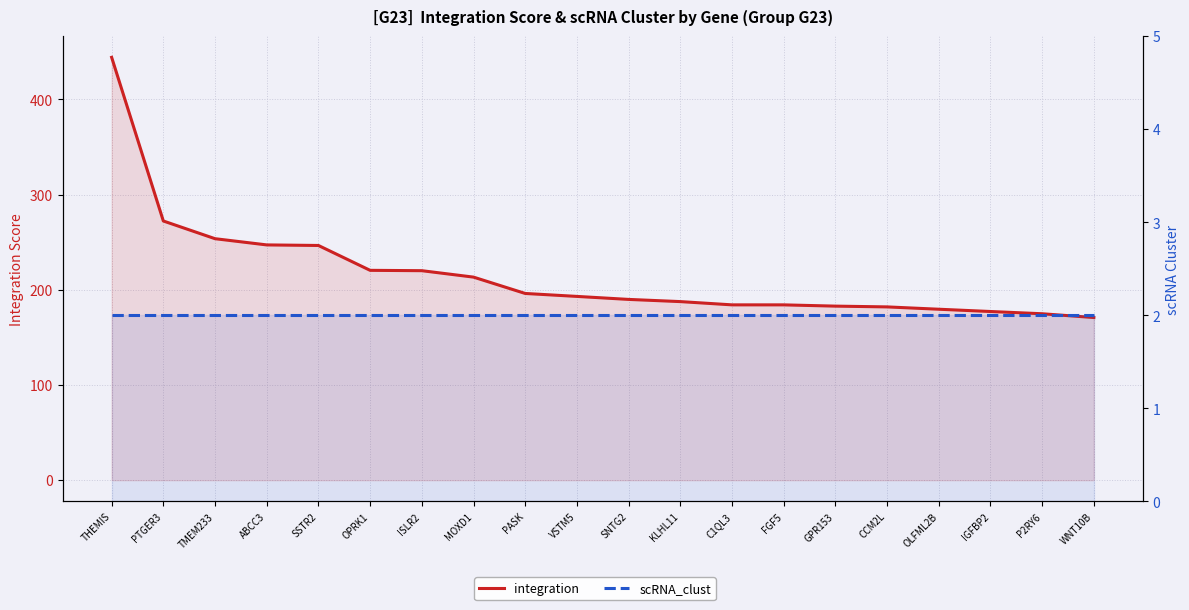

Which label corresponds to the smallest value in the chart?

THEMIS